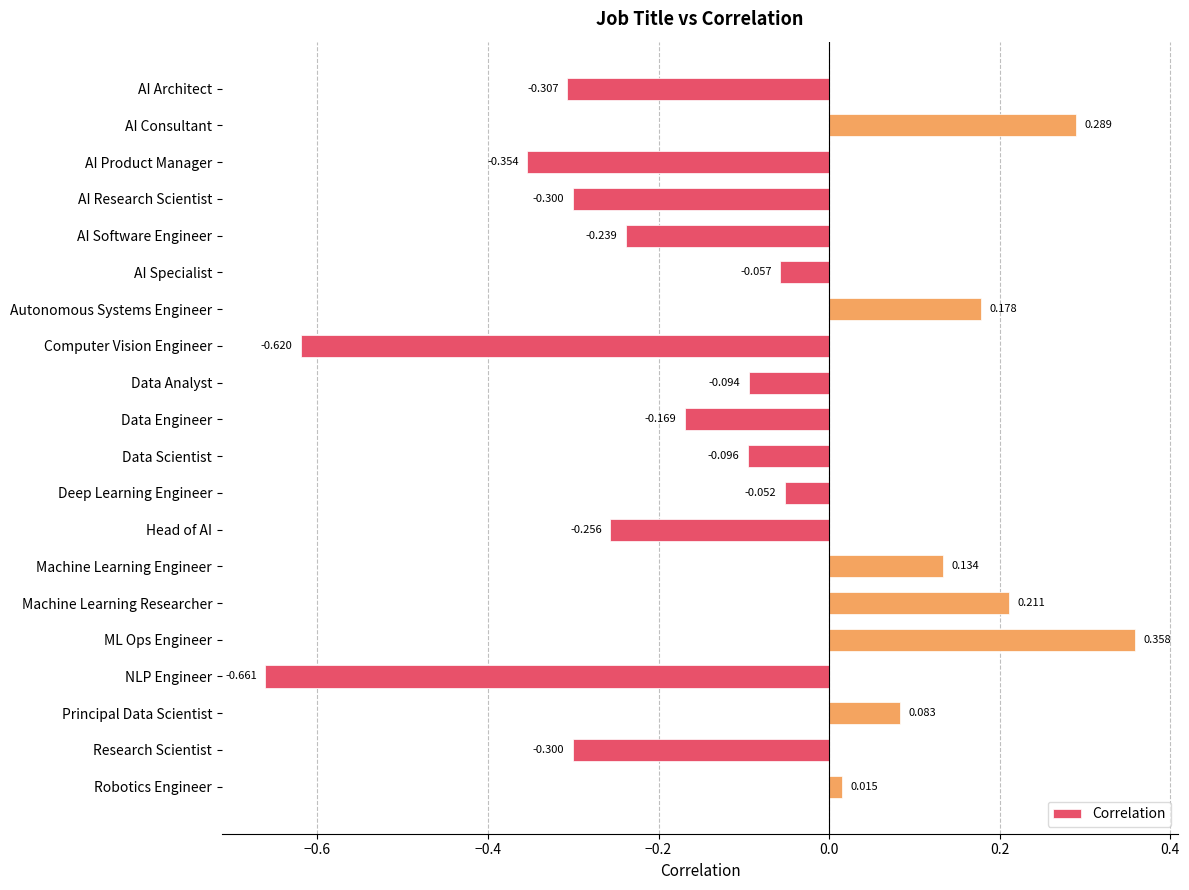

Which has a higher value, Robotics Engineer or Data Engineer?

Robotics Engineer